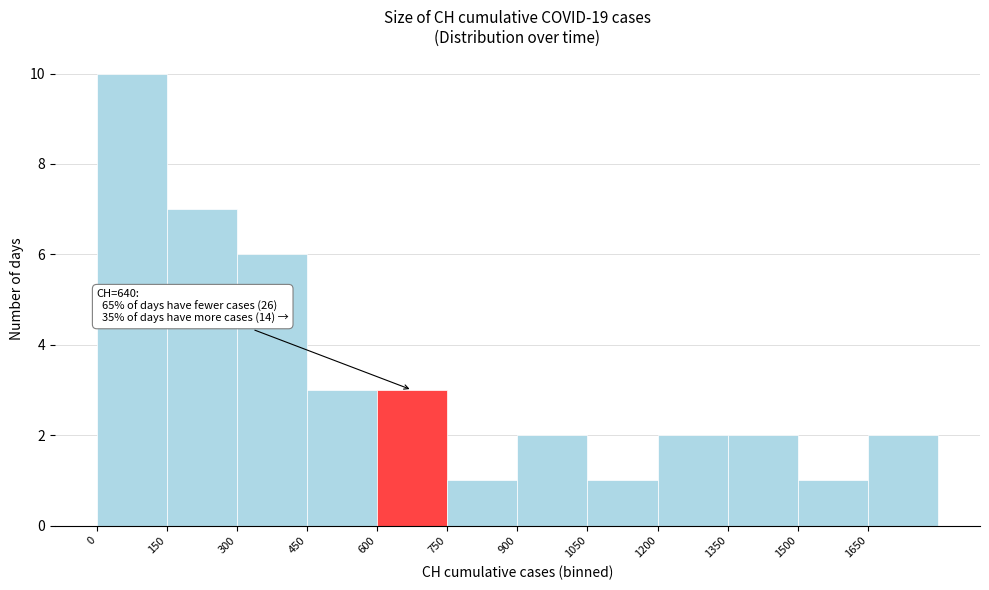

Which range on the x-axis has the tallest bar?

0 to 150